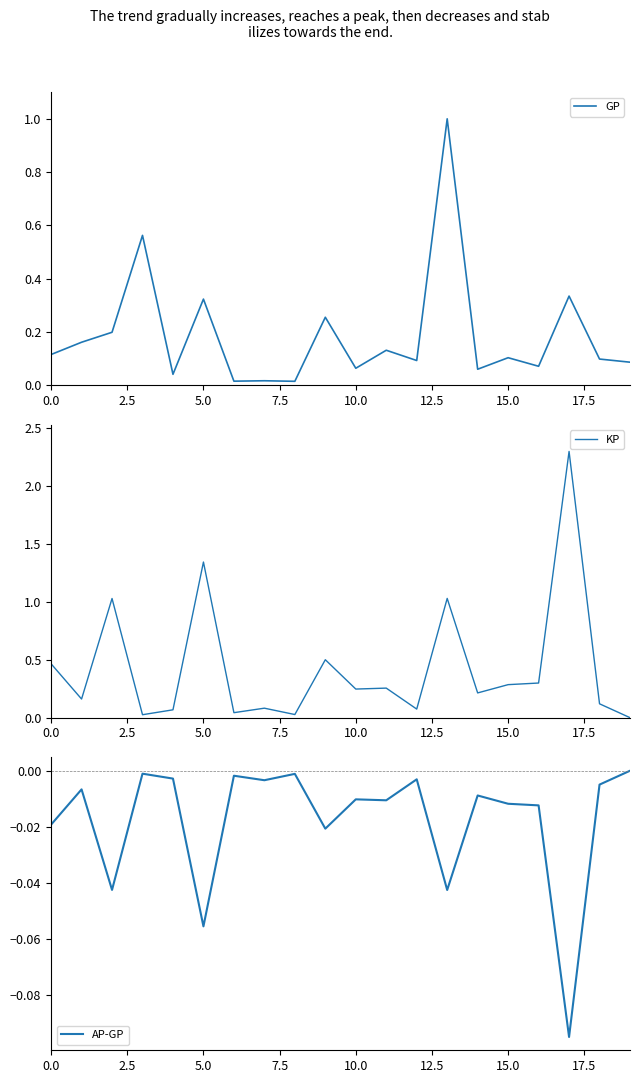

What is the difference between the maximum and minimum values in the GP series?

1.0